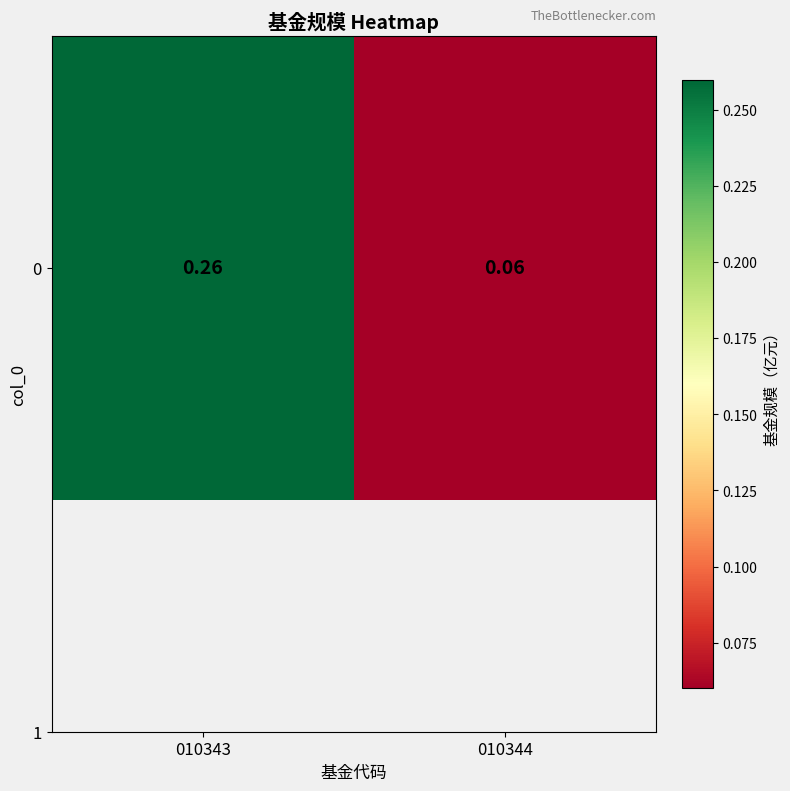

What is the difference between the maximum and minimum values?

0.2